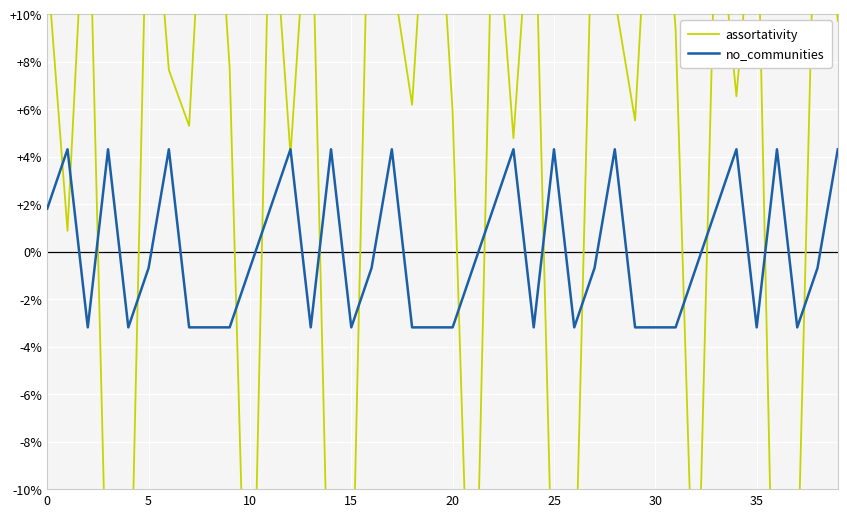

What value does the assortativity series have at 39?

9.7